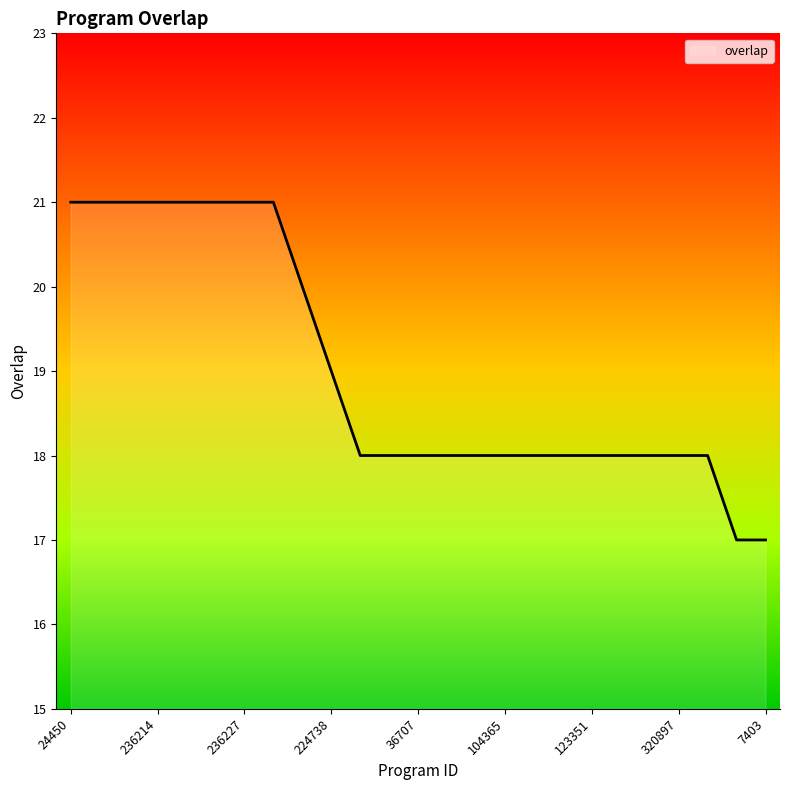

What is the minimum value shown in the chart?

17